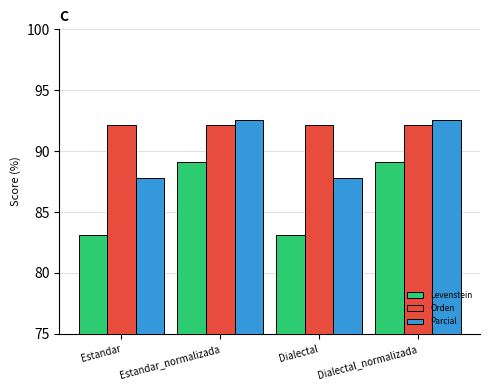

Reading left to right, transcribe all the data shown in this chart.

Levenstein: Estandar=83.1	Estandar_normalizada=89.1	Dialectal=83.1	Dialectal_normalizada=89.1
Orden: Estandar=92.1	Estandar_normalizada=92.1	Dialectal=92.1	Dialectal_normalizada=92.1
Parcial: Estandar=87.8	Estandar_normalizada=92.5	Dialectal=87.8	Dialectal_normalizada=92.5